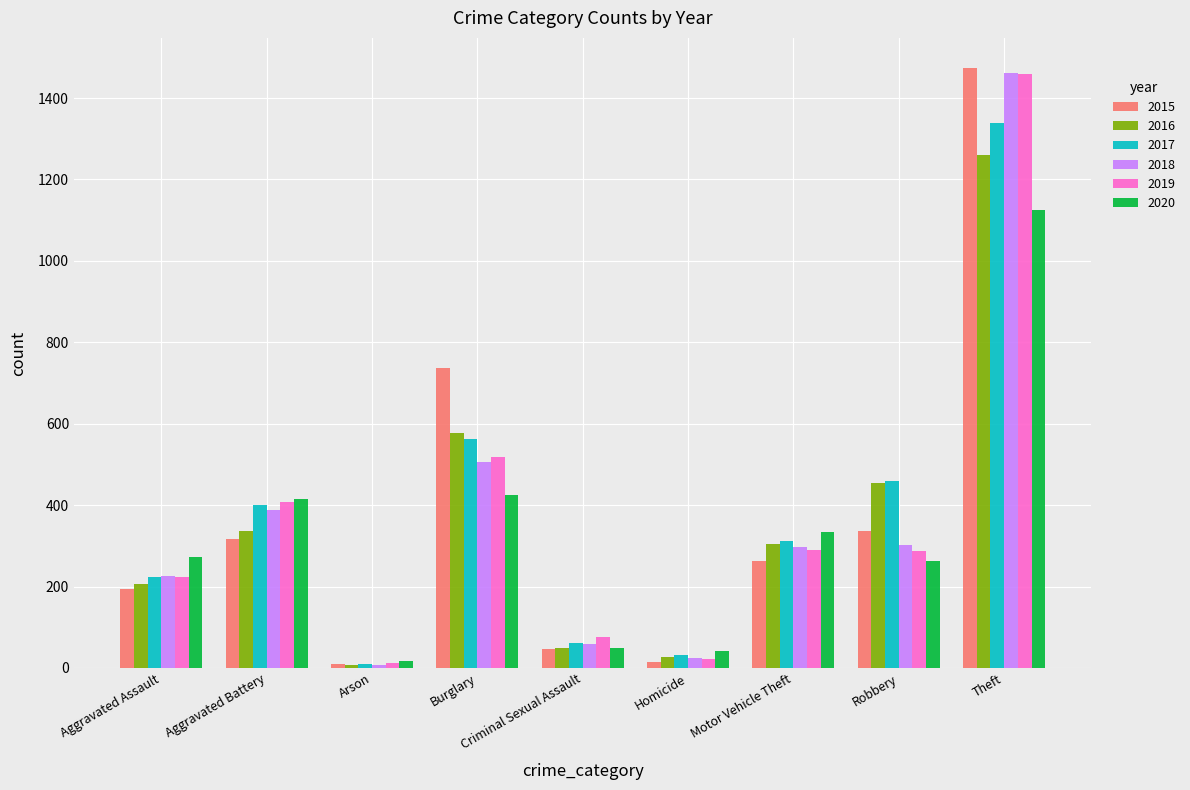

At which category is the sum across all series the highest?

Theft